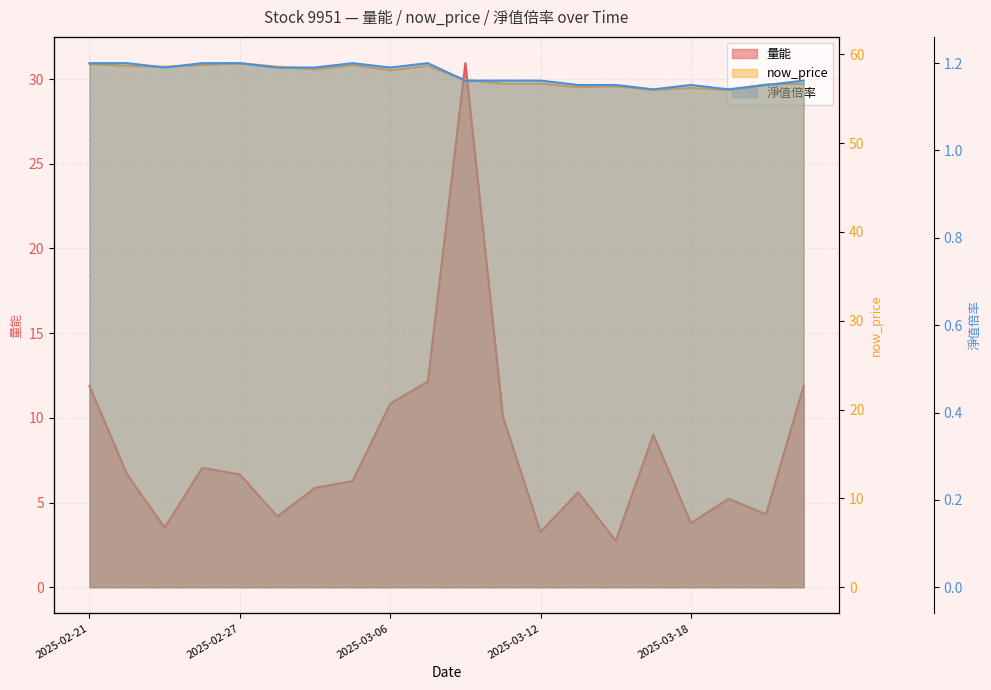

What is the difference between the second highest and second lowest values in the 量能 (line) series?

8.9